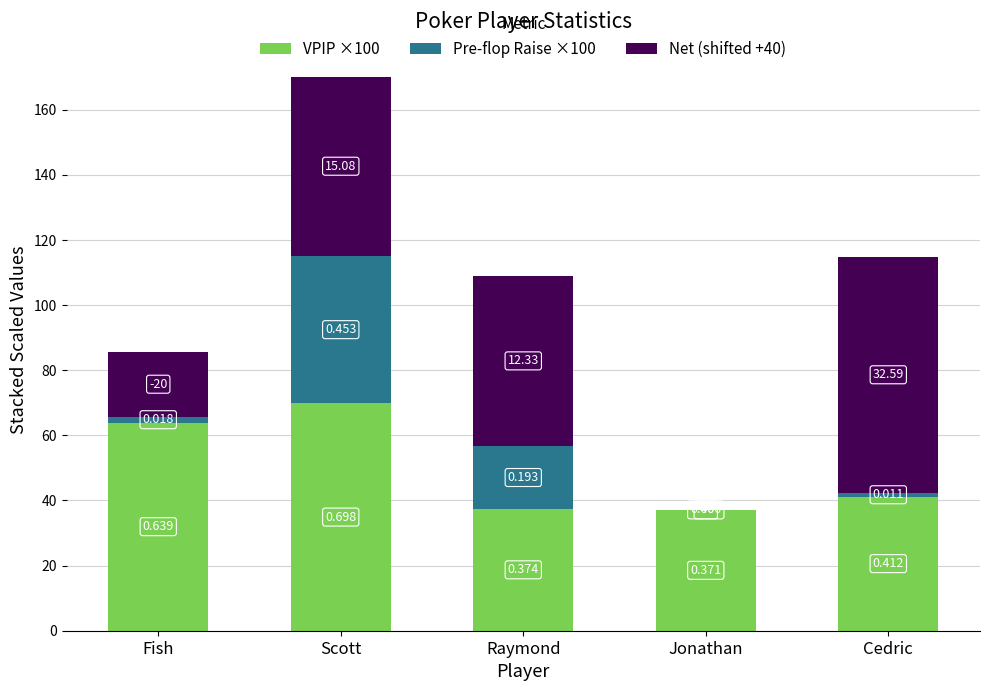

The VPIP ×100 series shows 25.5 at Jonathan. True or false?

False